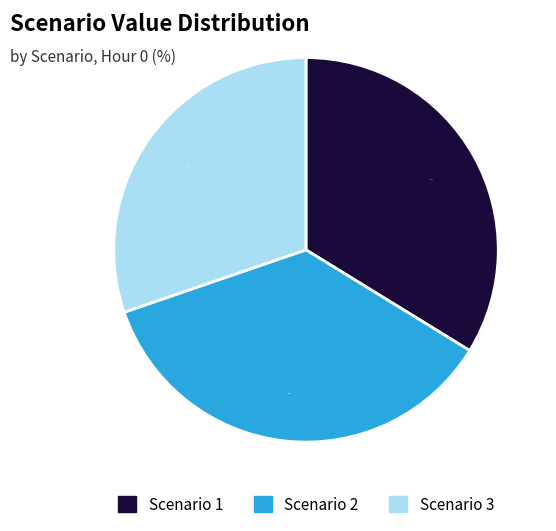

How many slices are in this pie chart?

3